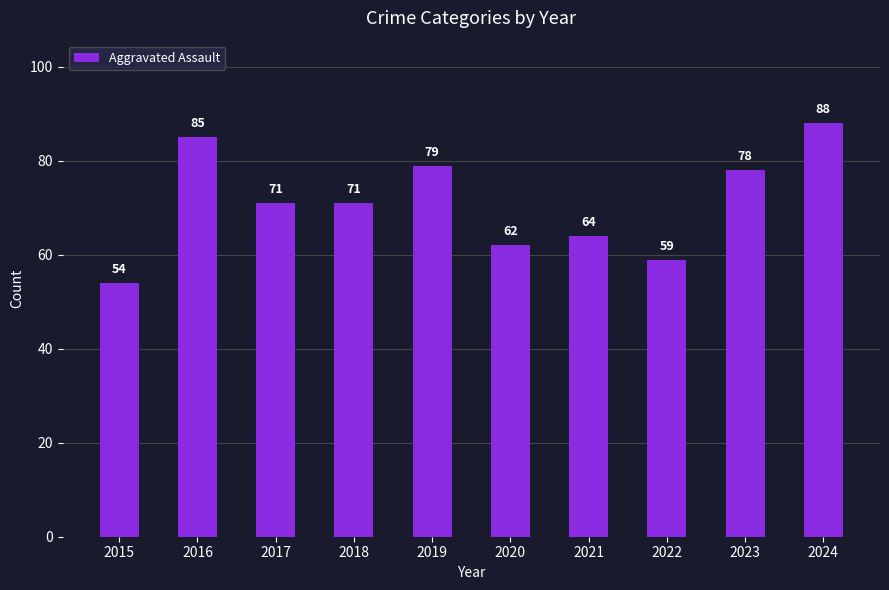

What is the value of the 1st bar from the left?

54